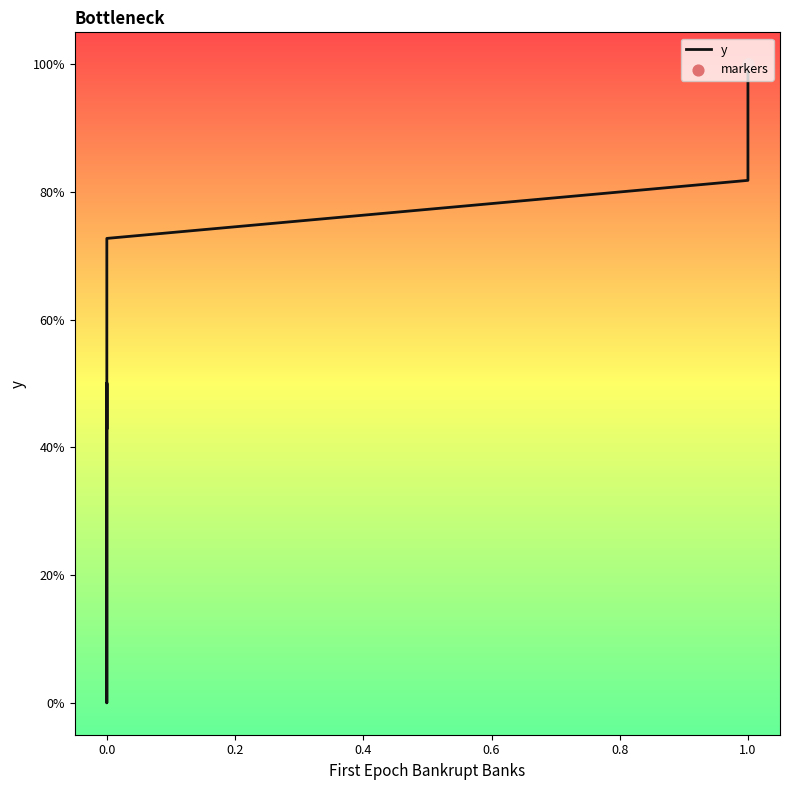

What is the change in value from 0 to 1?

+1